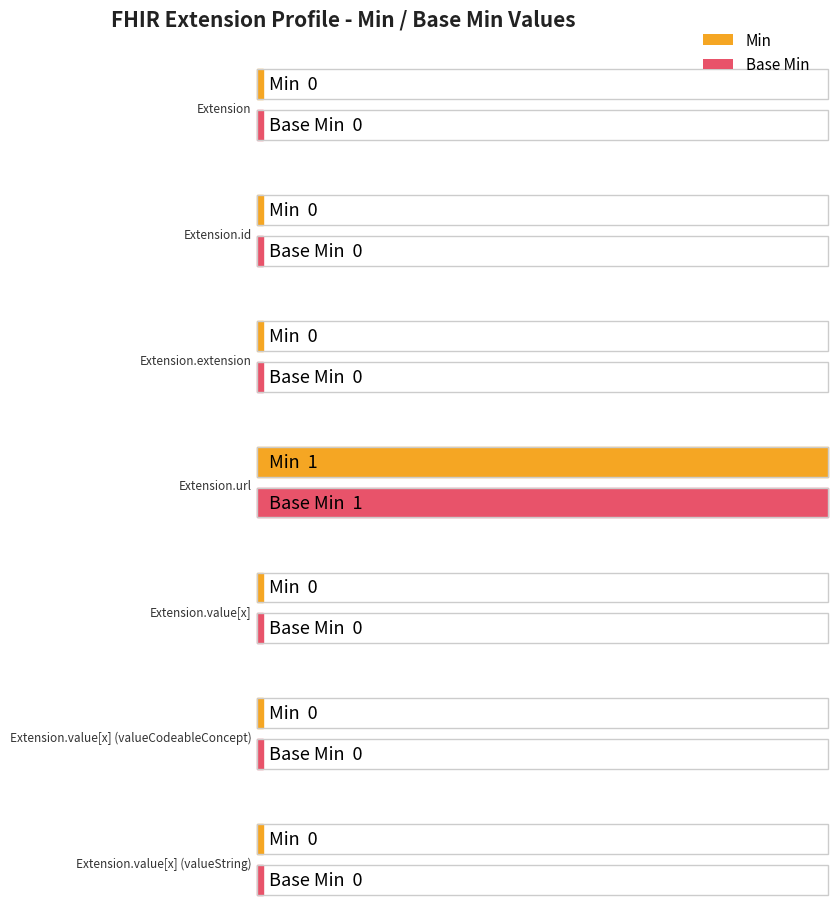

The Min series shows 1 at Extension.extension. True or false?

False